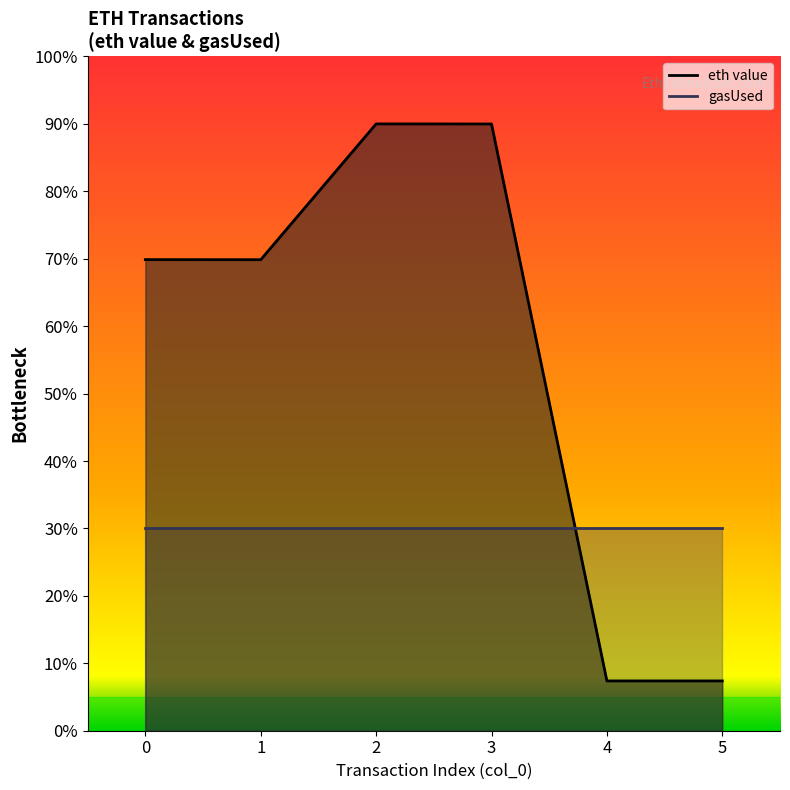

What is the greatest value displayed?

9.0